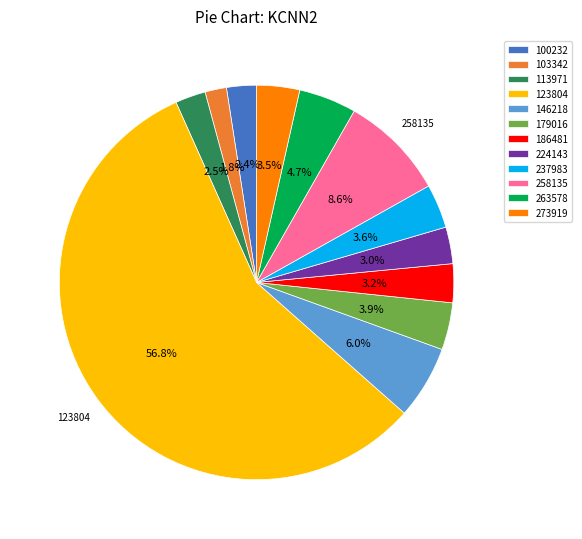

Combined, do 263578 and 100232 account for over 50%?

No